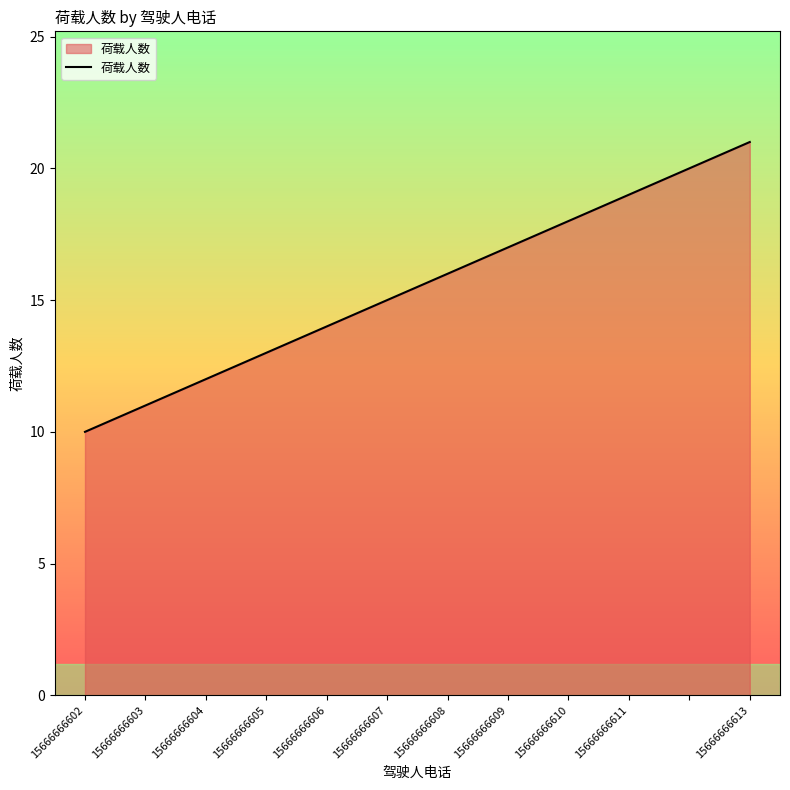

What is the difference between the maximum and minimum values?

11